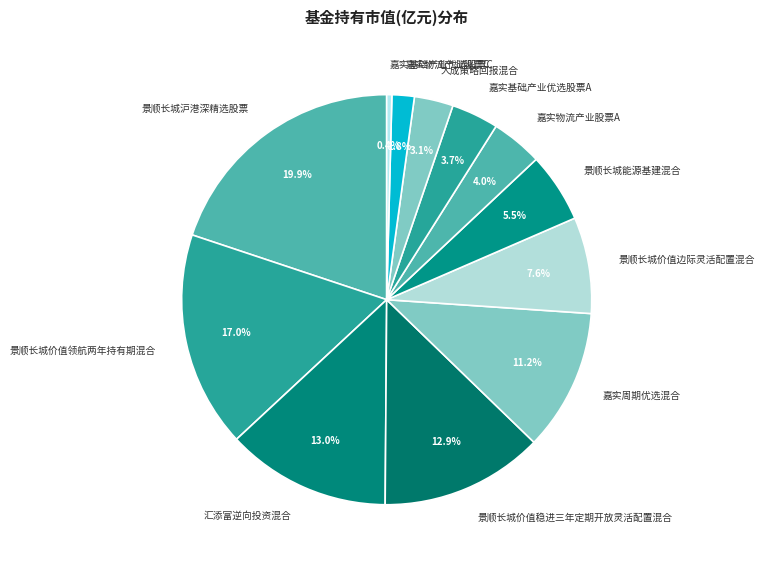

Between 景顺长城价值稳进三年定期开放灵活配置混合 and 嘉实基础产业优选股票A, which is larger?

景顺长城价值稳进三年定期开放灵活配置混合